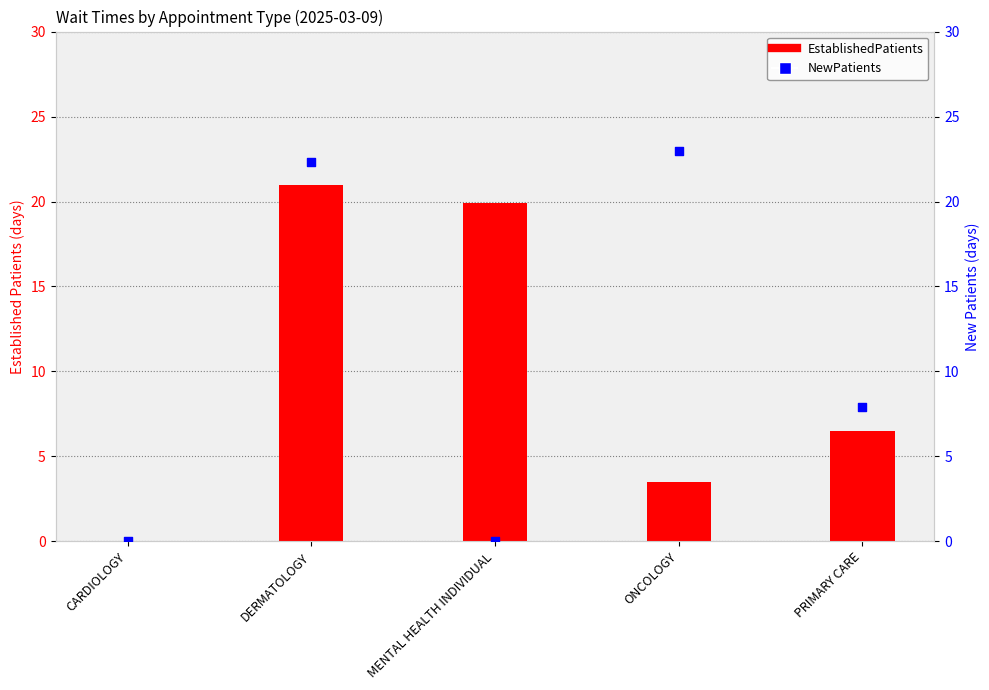

What is the total value across all series at DERMATOLOGY?

43.3